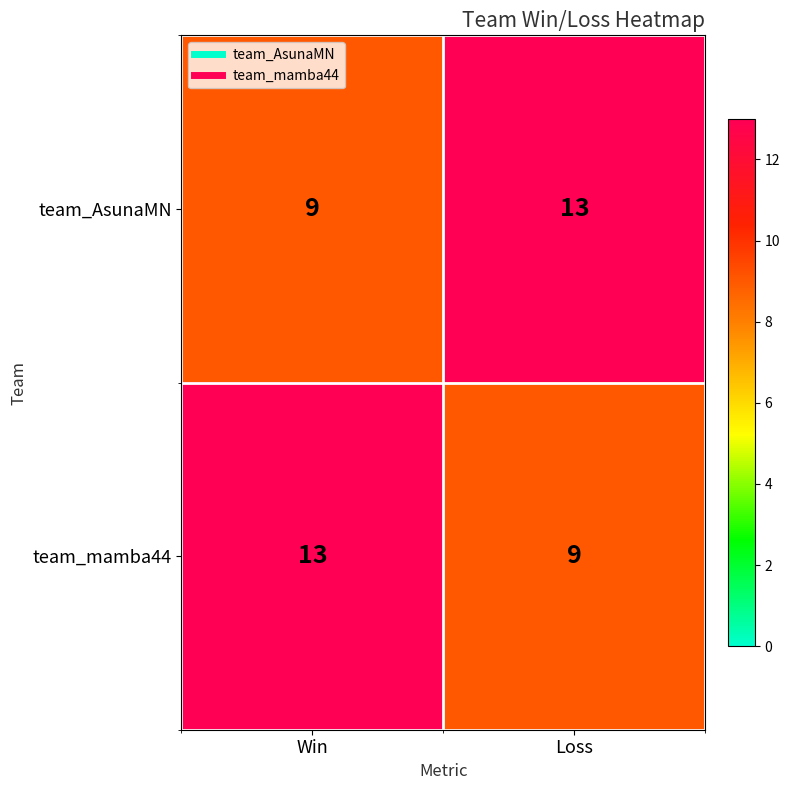

Which category has the highest value in the team_AsunaMN series?

Loss